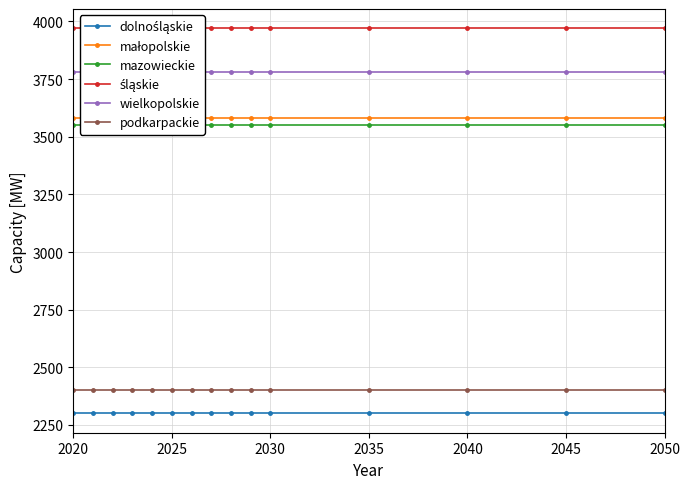

Rank the series at 2035 from highest to lowest value.

śląskie, wielkopolskie, małopolskie, mazowieckie, podkarpackie, dolnośląskie